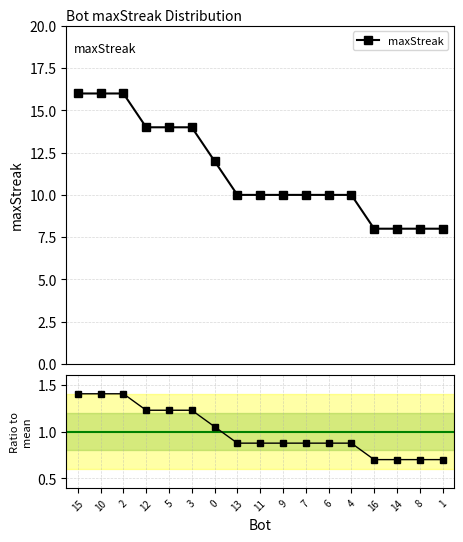

What is the label of the 13th point from the right?

5